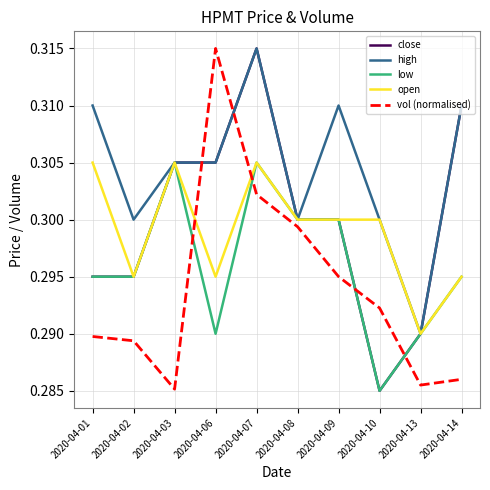

True or false: high has a value of 0.3 at 2020-04-06.

True